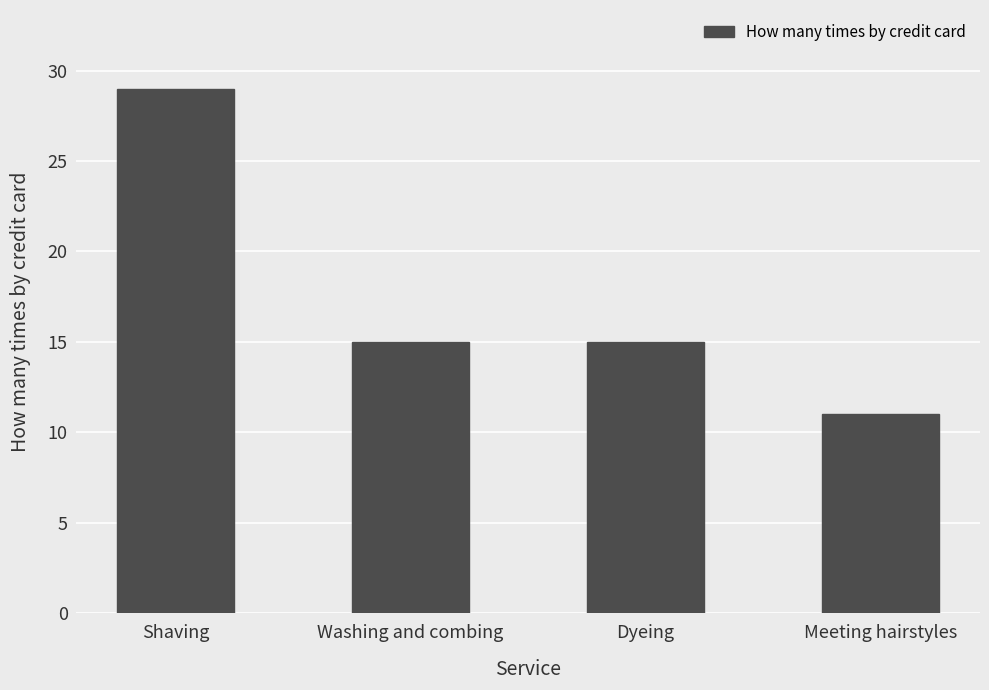

What position from the right is Meeting hairstyles?

1